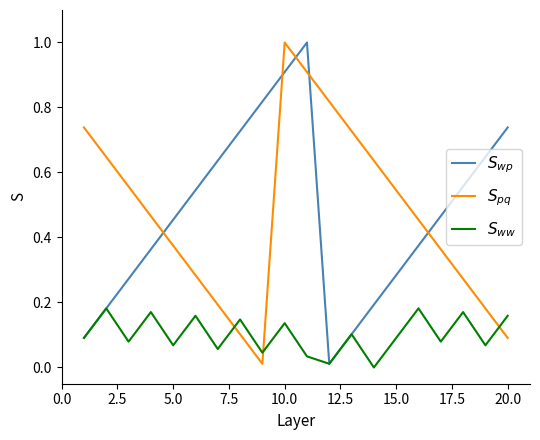

What is the maximum value shown in the chart?

1.0